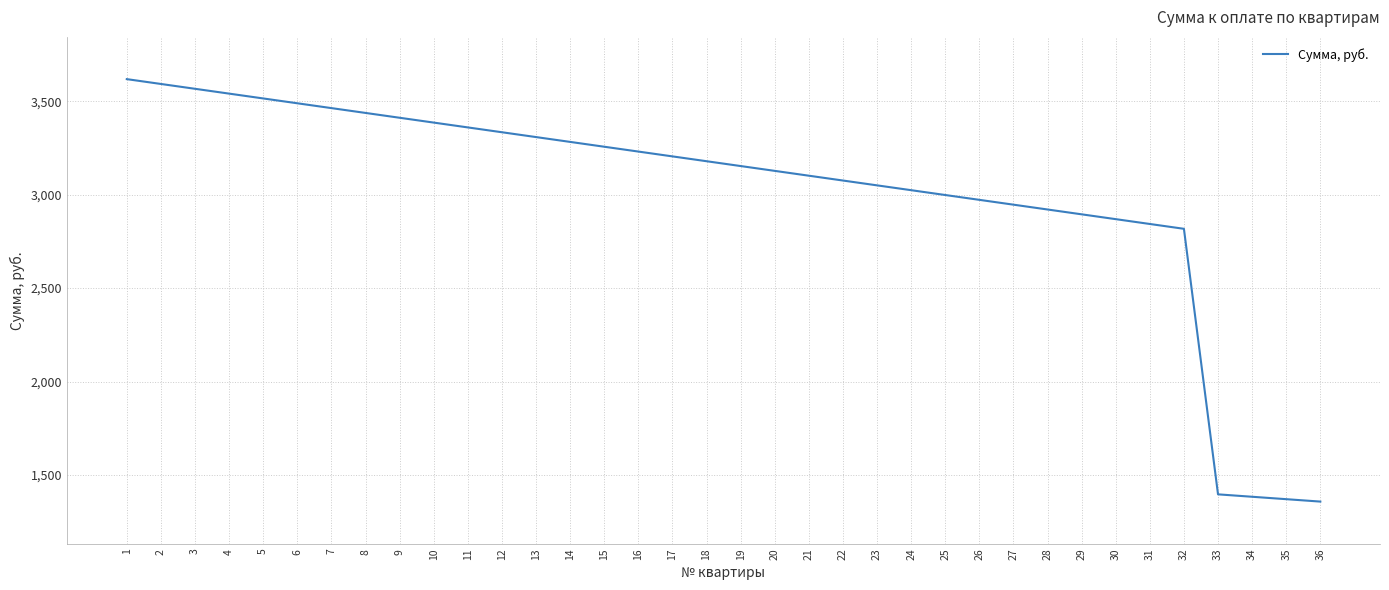

Approximately how many times larger is the value at 14 compared to 4?

0.9